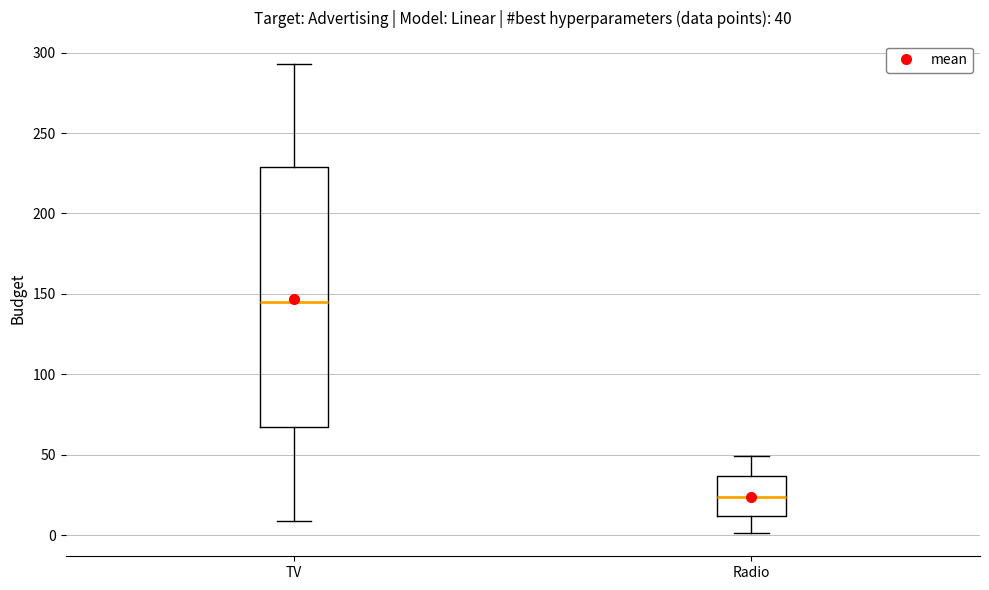

Comparing the boxes themselves (not the whiskers), which one is the tallest?

TV